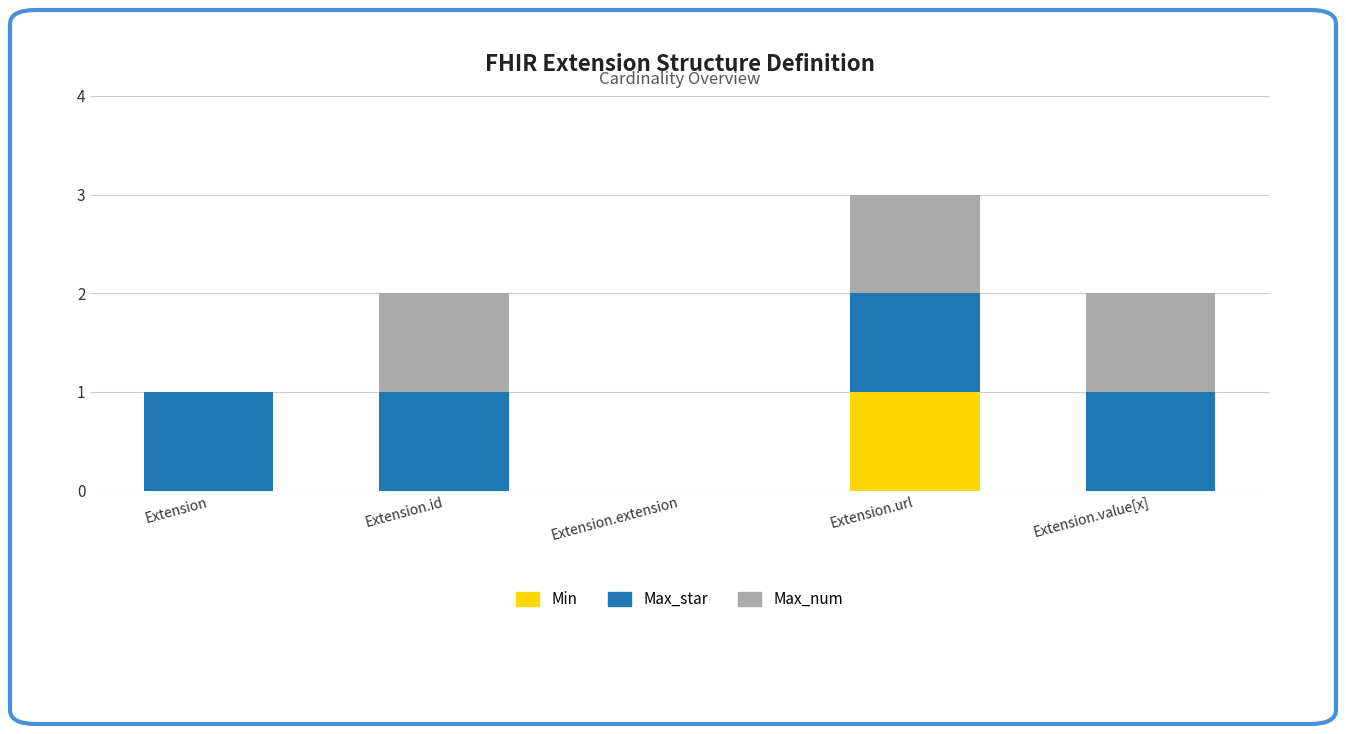

At which label does Min reach its peak?

Extension.url